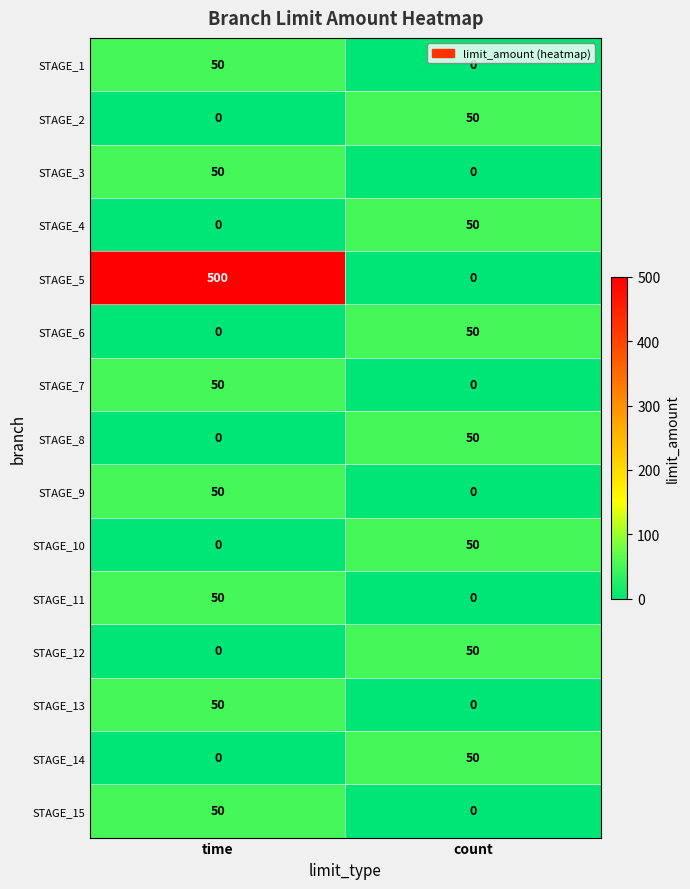

Count the number of data series in this chart.

15